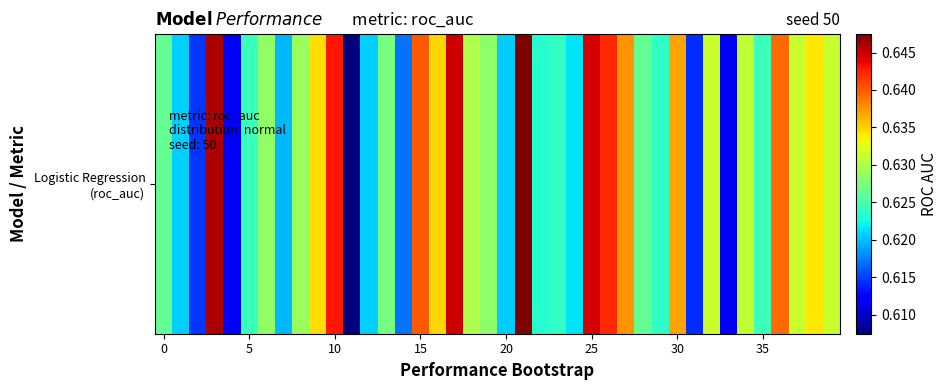

Which category has the lowest value across all series?

11